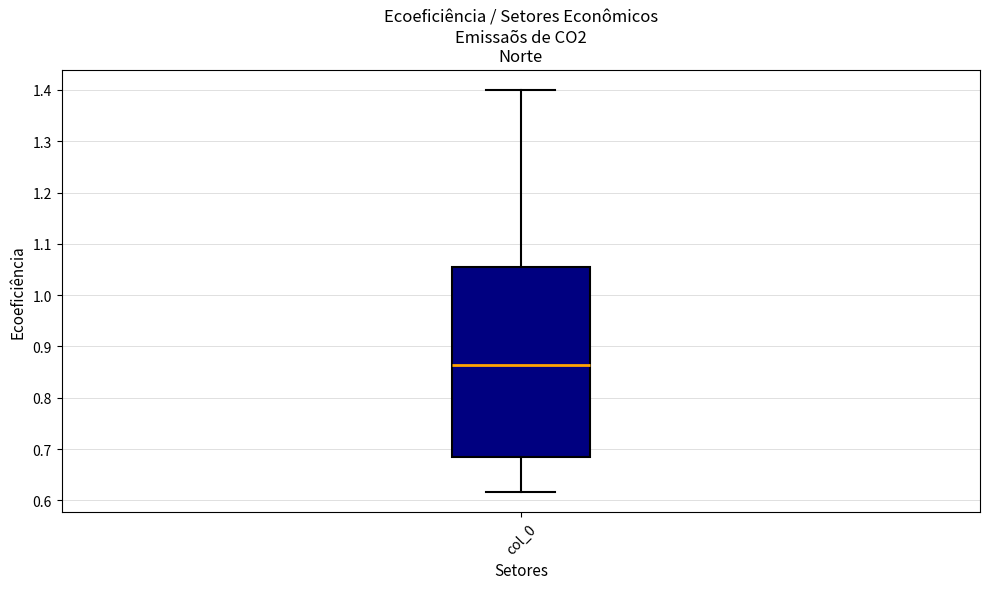

Read this box plot against the y-axis: the position of the median line, the range covered by the box, and the ends of both whiskers. The values are not printed on the chart, so give them approximately, as read against the axis.

median 0.86, box 0.68 to 1.05, whiskers 0.62 to 1.40